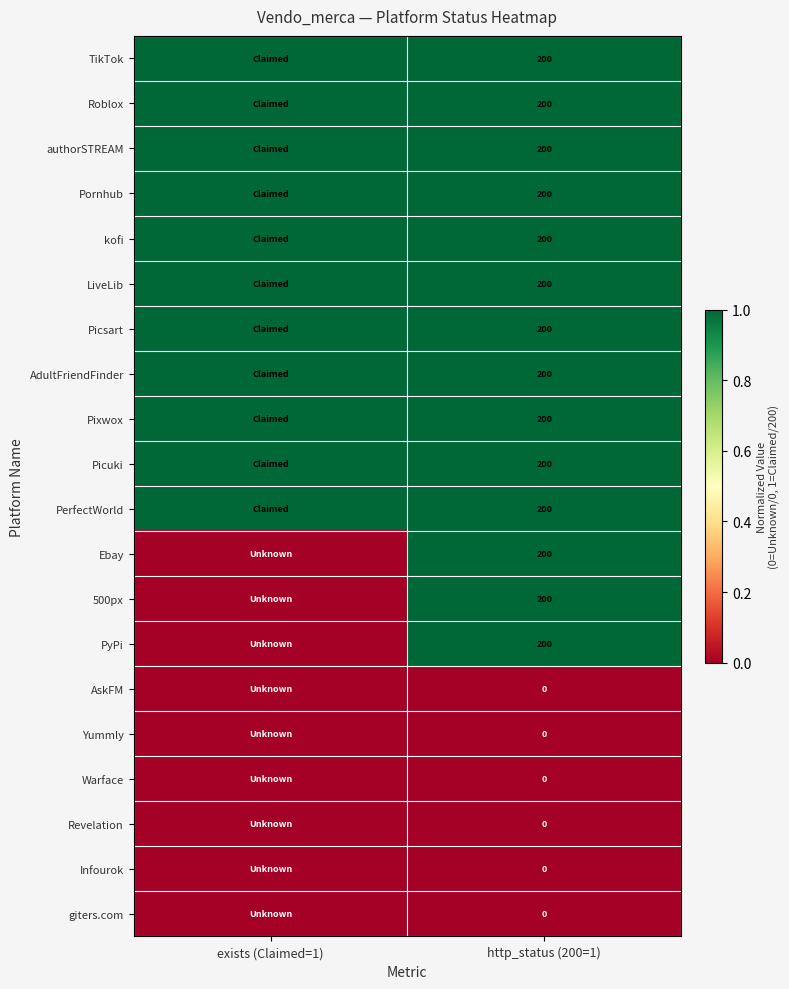

What is the spread (max minus min) of values at http_status (200=1)?

200